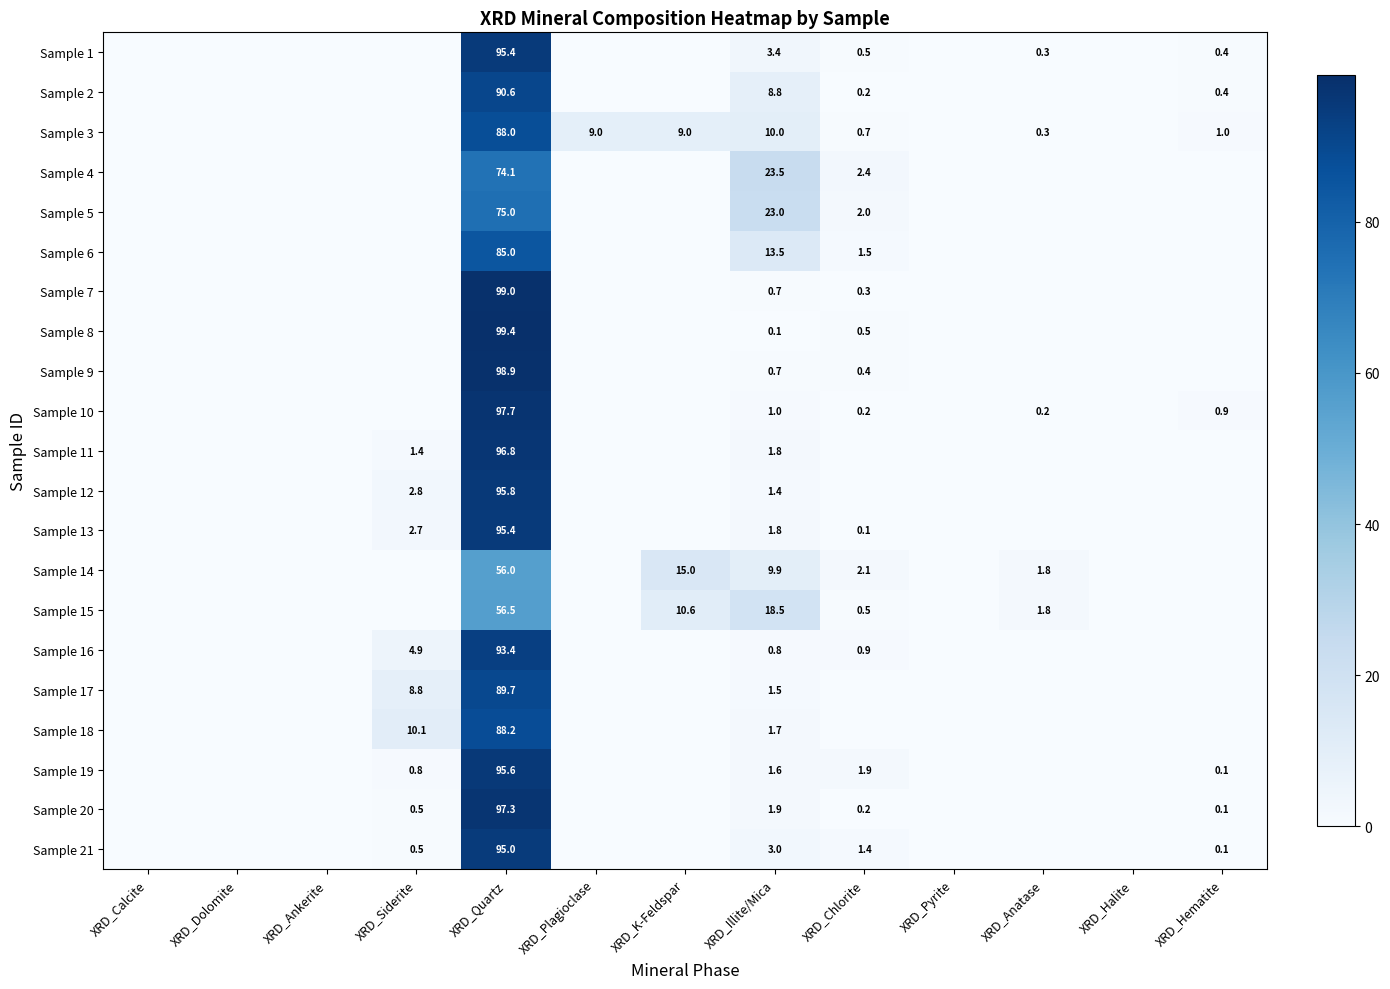

Is the value of Sample 3 at XRD_K-Feldspar greater than the value of Sample 18 at XRD_Quartz?

No